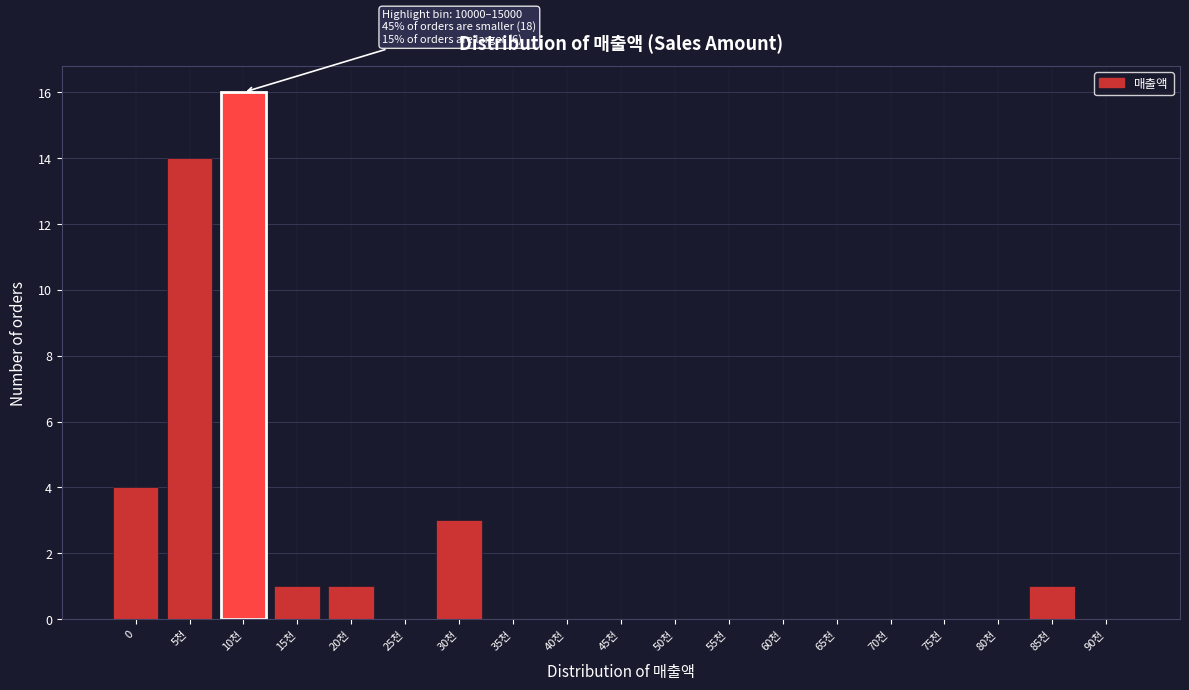

Reading right to left, extract all data points from this chart.

90천=0	85천=1	80천=0	75천=0	70천=0	65천=0	60천=0	55천=0	50천=0	45천=0	40천=0	35천=0	30천=3	25천=0	20천=1	15천=1	10천=16	5천=14	0=4